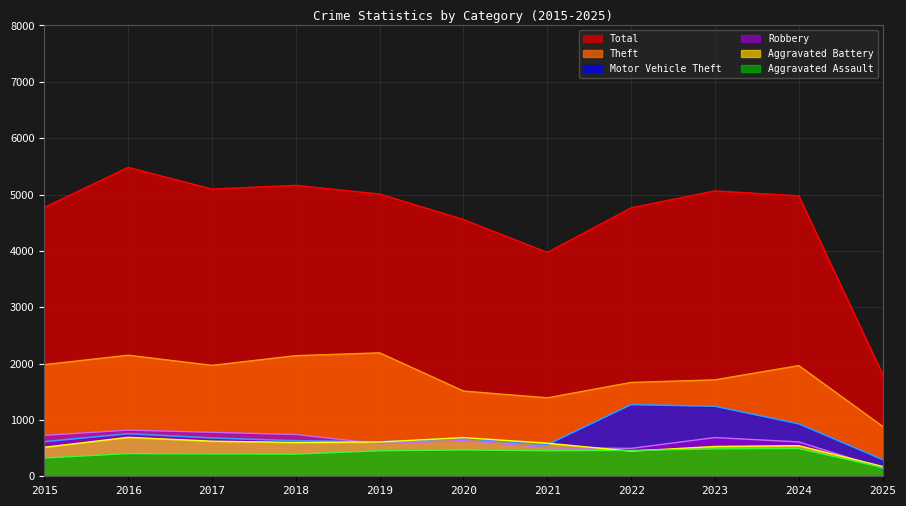

Reading right to left, list all the values displayed in this chart.

Theft: 885	1964	1711	1665	1392	1512	2190	2140	1968	2148	1981
Robbery: 143	610	687	495	506	637	577	741	780	819	726
Motor Vehicle Theft: 297	931	1243	1272	560	673	611	631	680	756	614
Aggravated Battery: 174	543	529	446	587	686	608	600	623	691	515
Aggravated Assault: 154	492	486	458	452	466	452	392	396	402	323
Total: 1811	4976	5064	4763	3971	4556	5008	5163	5096	5481	4770